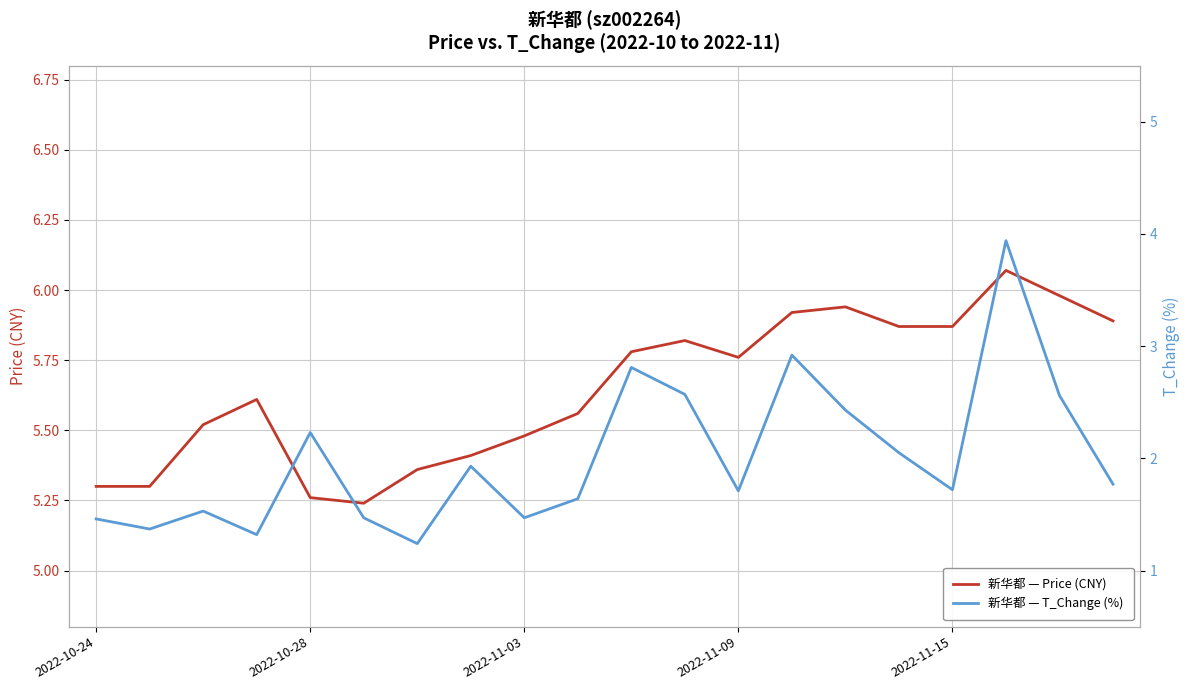

Between 13 and 15, which is larger?

13